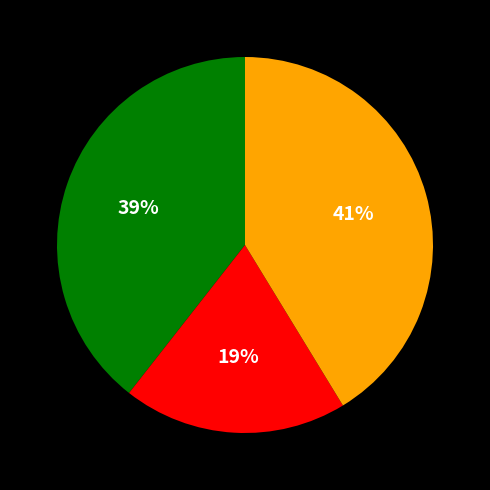

Is there a majority slice in this chart?

No